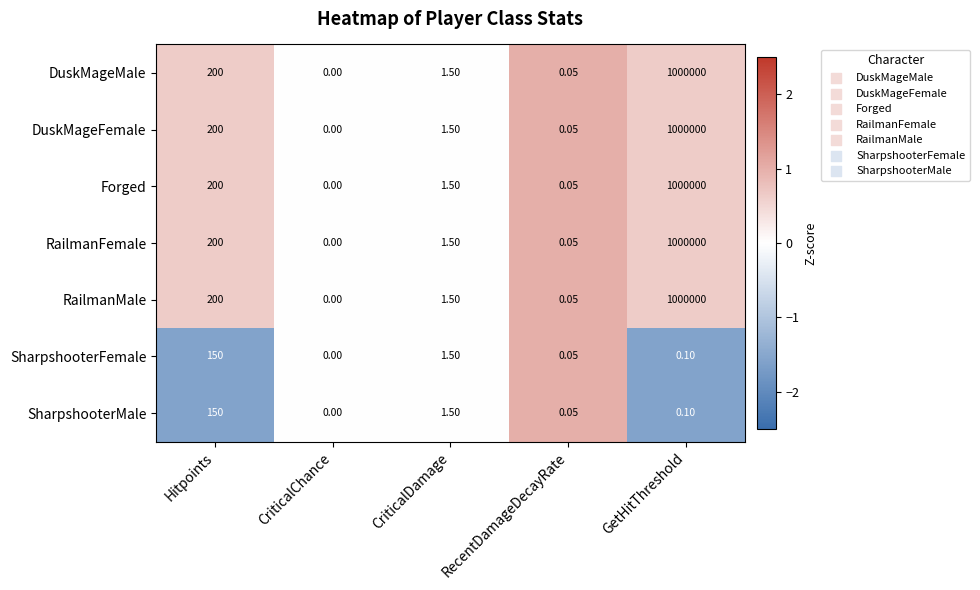

Where is Forged nearest to the value 500000?

Hitpoints